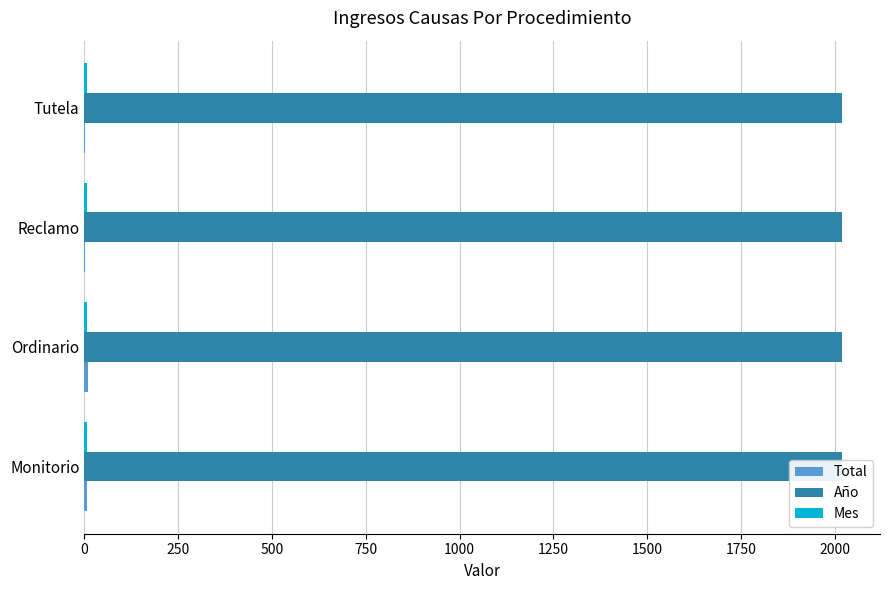

True or false: Mes has a value of 0.4 at 750.

False